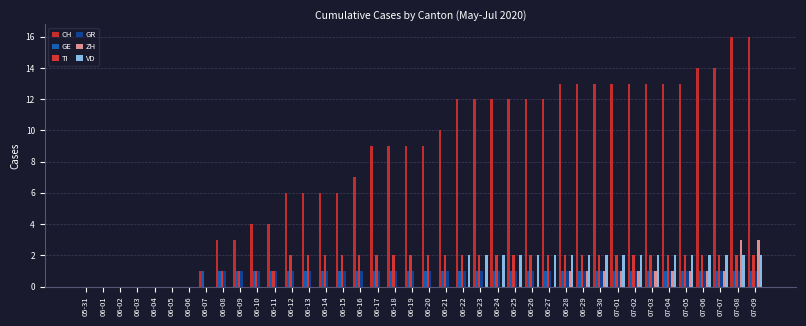

Which series has the largest total across all categories?

CH